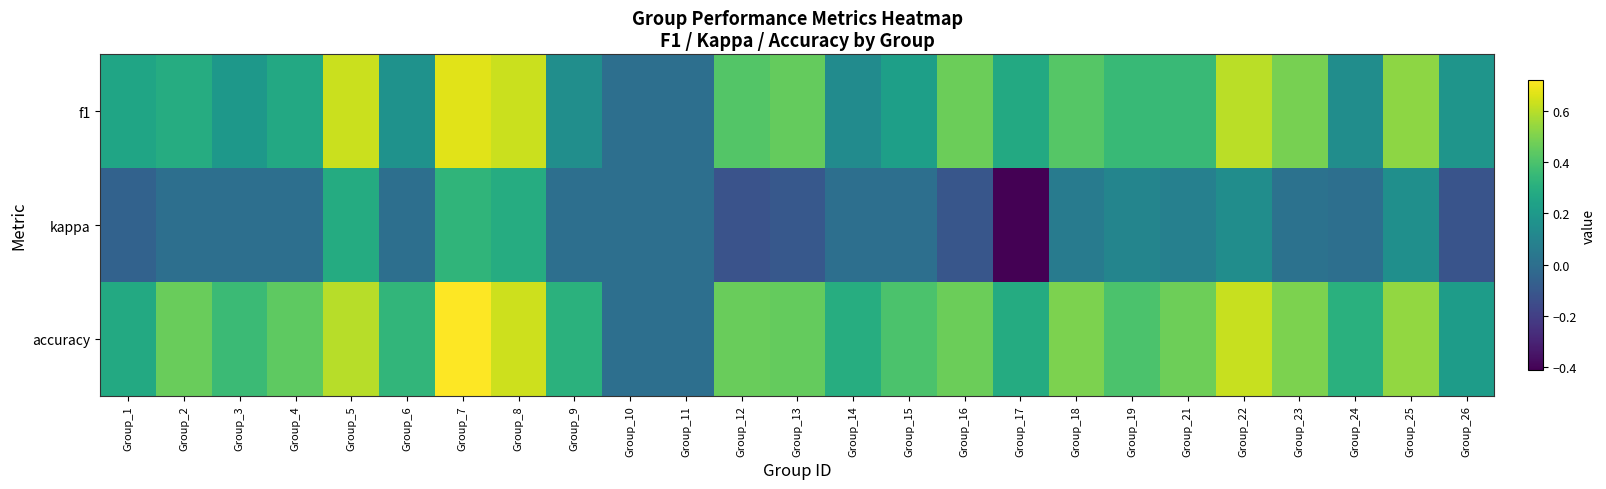

Which series has the largest total across all categories?

accuracy